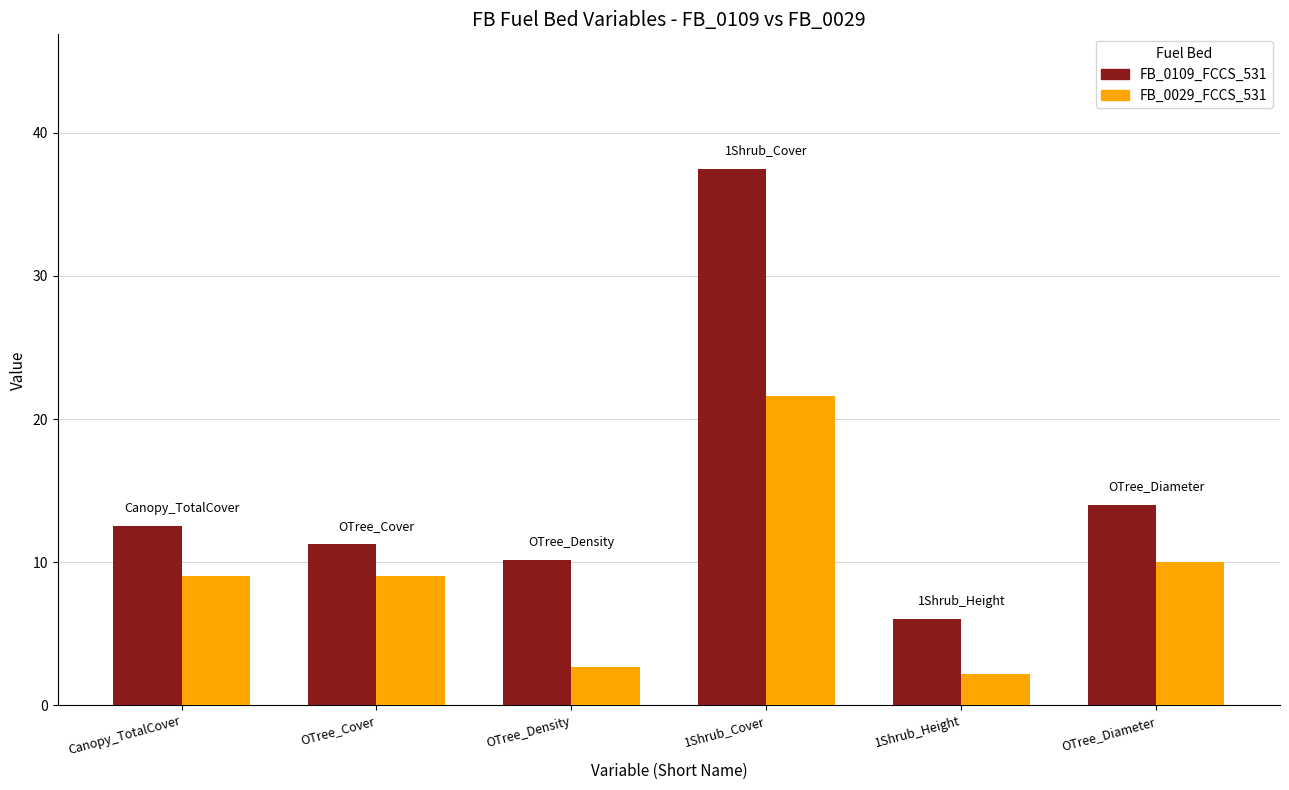

True or false: FB_0029_FCCS_531 has a value of 4.7 at Canopy_TotalCover.

False